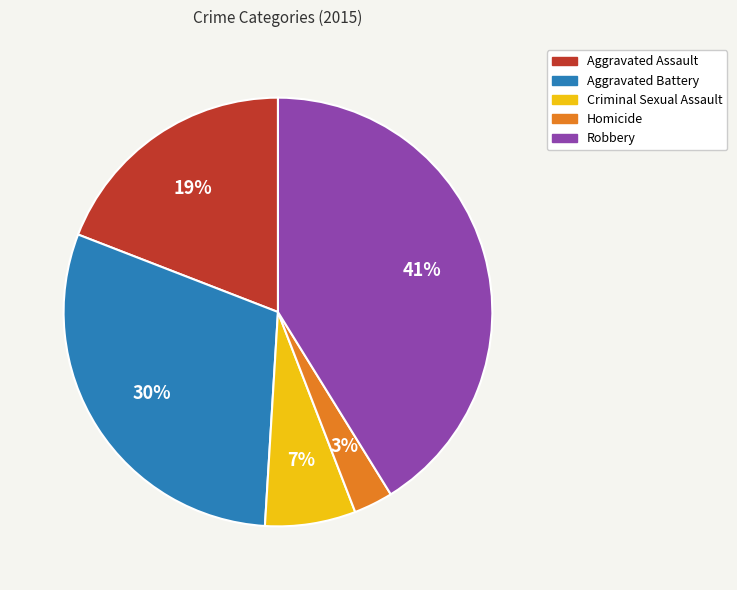

Does any single category account for the majority?

No